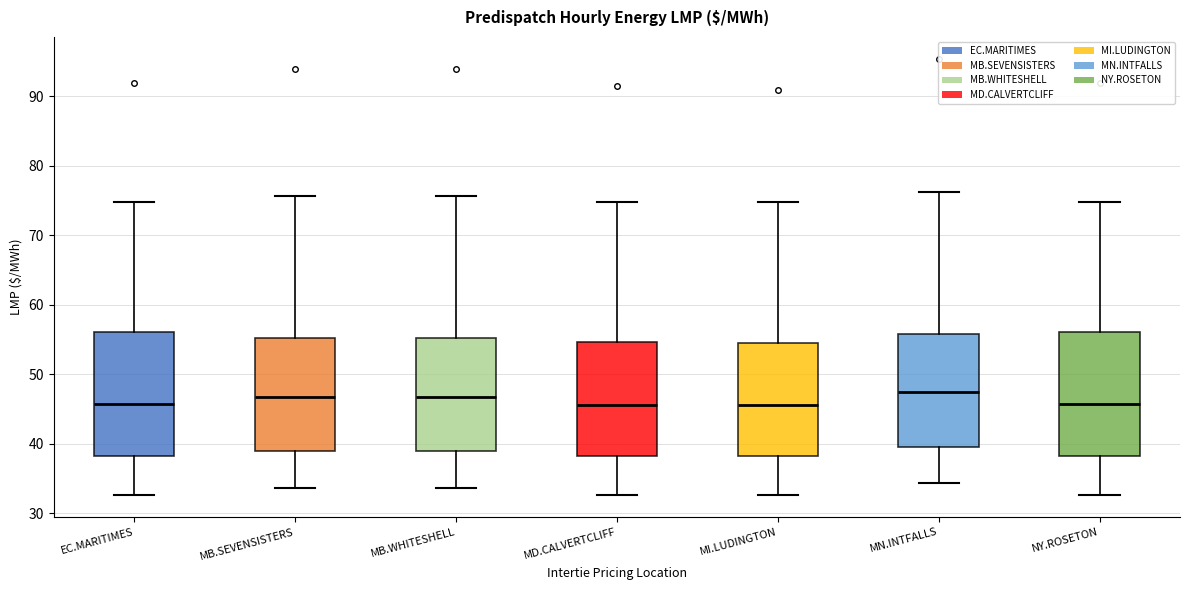

Where does the lower whisker of the box for MD.CALVERTCLIFF end on the y-axis? The values are not printed on the chart, so give them approximately, as read against the axis.

33